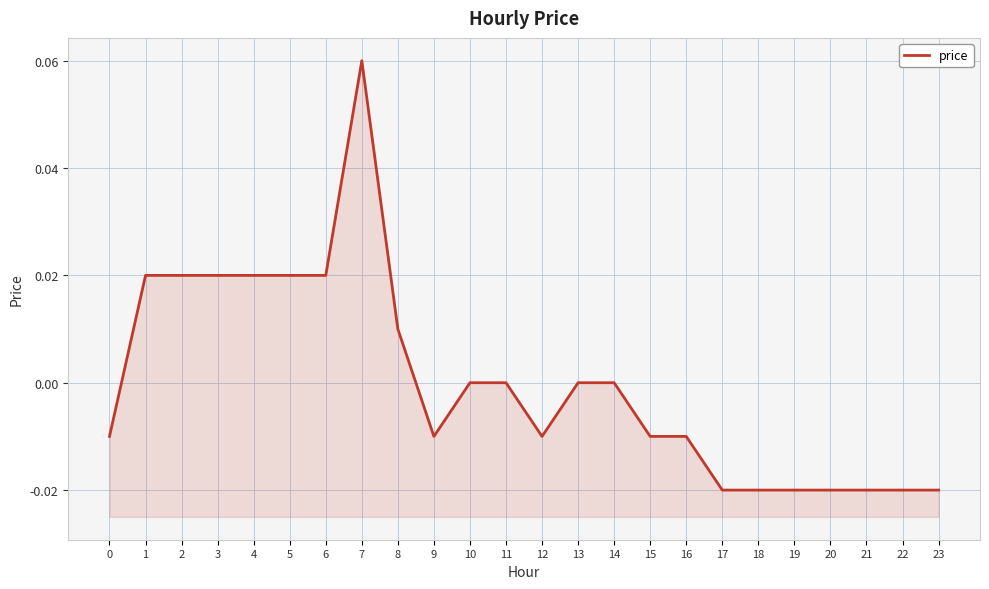

Reading left to right, extract all data points from this chart.

0=-0.0	1=0.0	2=0.0	3=0.0	4=0.0	5=0.0	6=0.0	7=0.1	8=0.0	9=-0.0	10=0.0	11=0.0	12=-0.0	13=0.0	14=0.0	15=-0.0	16=-0.0	17=-0.0	18=-0.0	19=-0.0	20=-0.0	21=-0.0	22=-0.0	23=-0.0